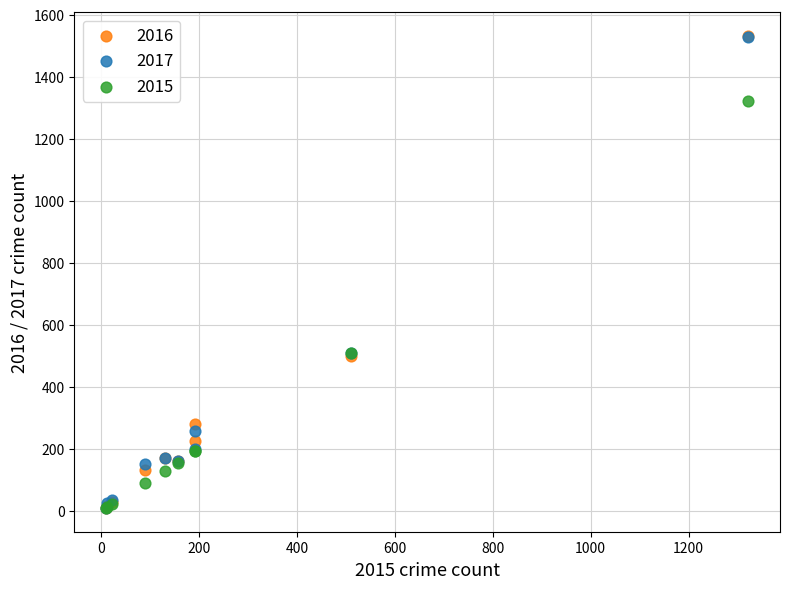

What are all the series names shown in the legend?

2016, 2017, 2015